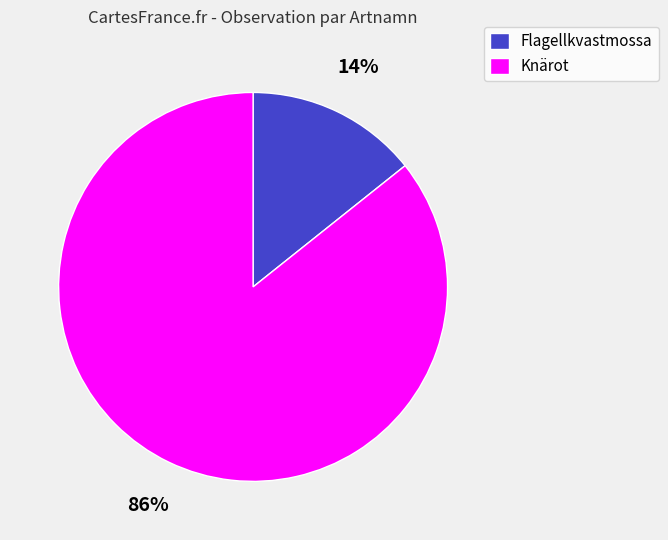

Rank the categories by value from lowest to highest.

Flagellkvastmossa, Knärot